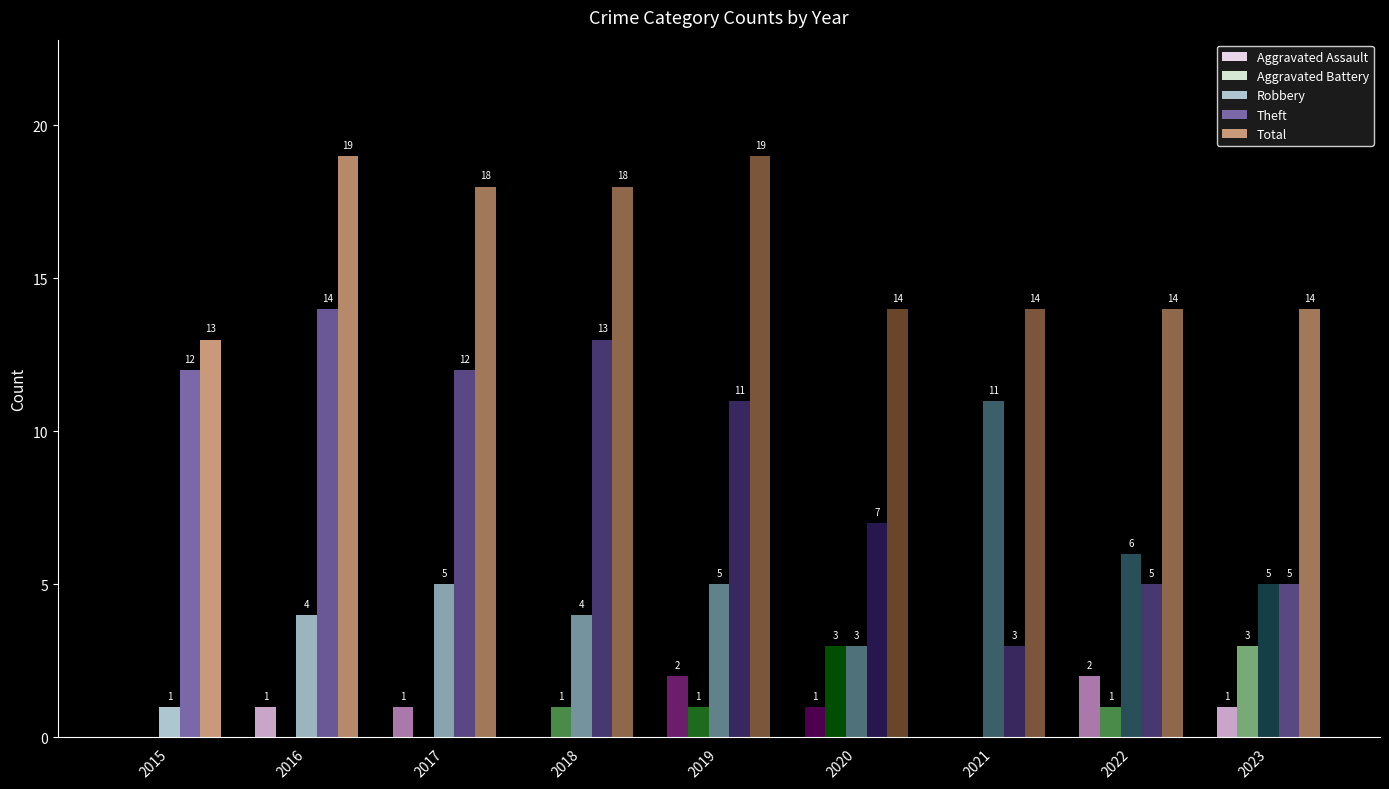

What is the difference between the highest and lowest values at 2022?

13